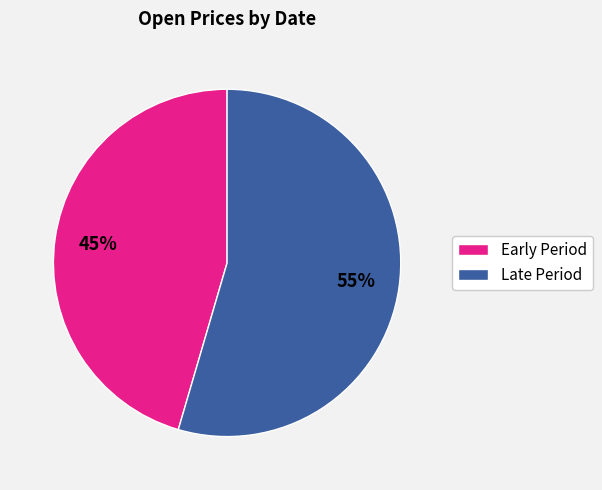

True or false: Early Period accounts for 45% of the total.

True